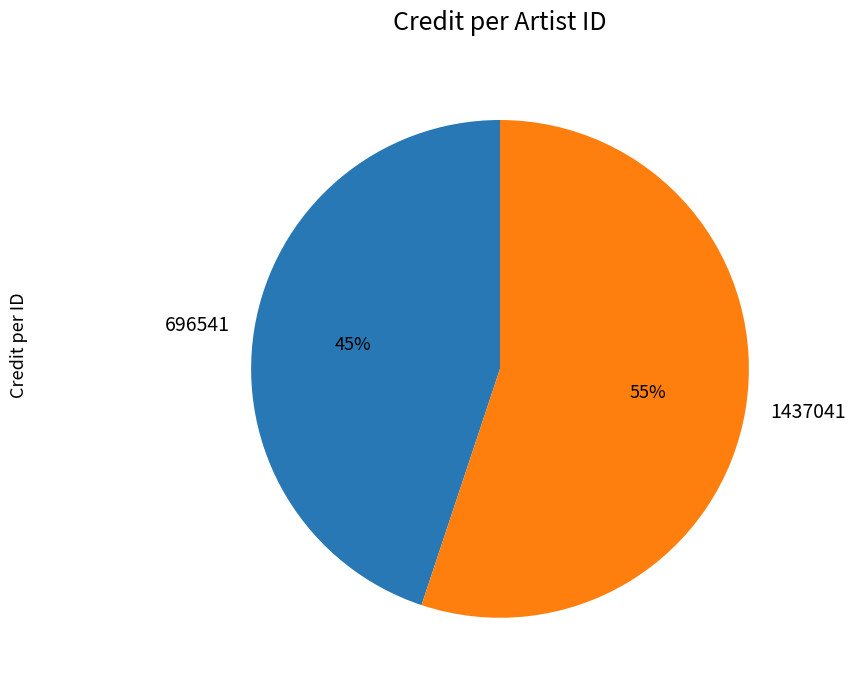

What is the ratio of the value at 1437041 to the value at 696541?

1.2